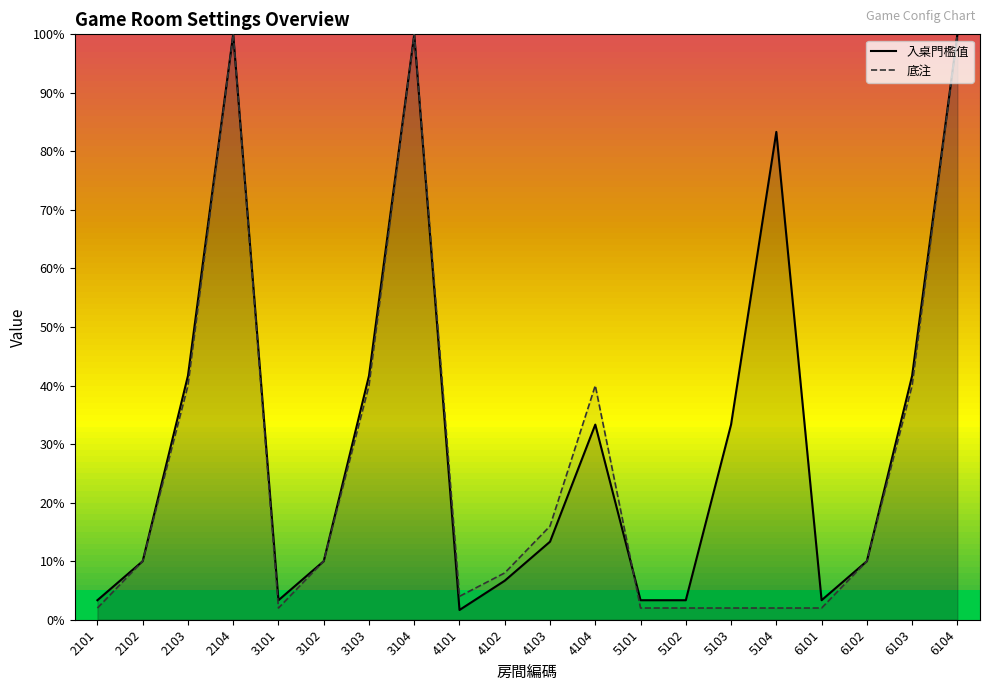

Which series changed the most between 2103 and 3104?

底注